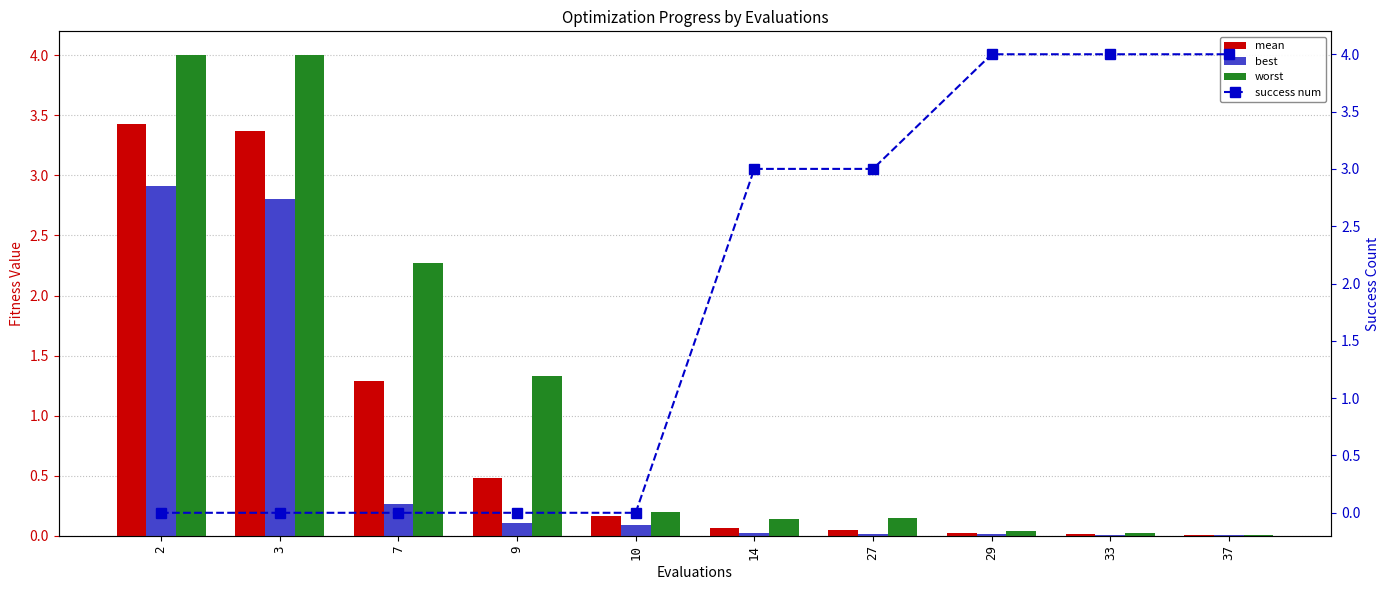

What are all the series names shown in the legend?

mean, best, worst, success num